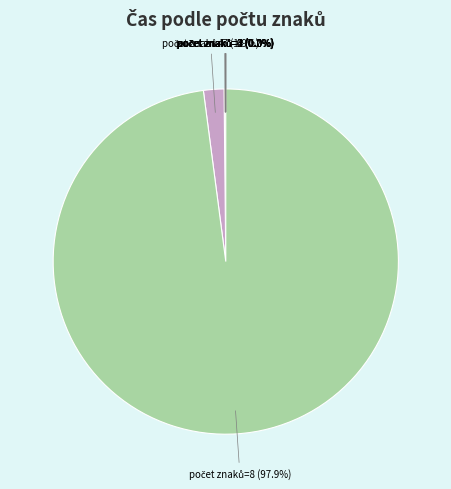

Is there any slice that represents more than half of the pie?

Yes